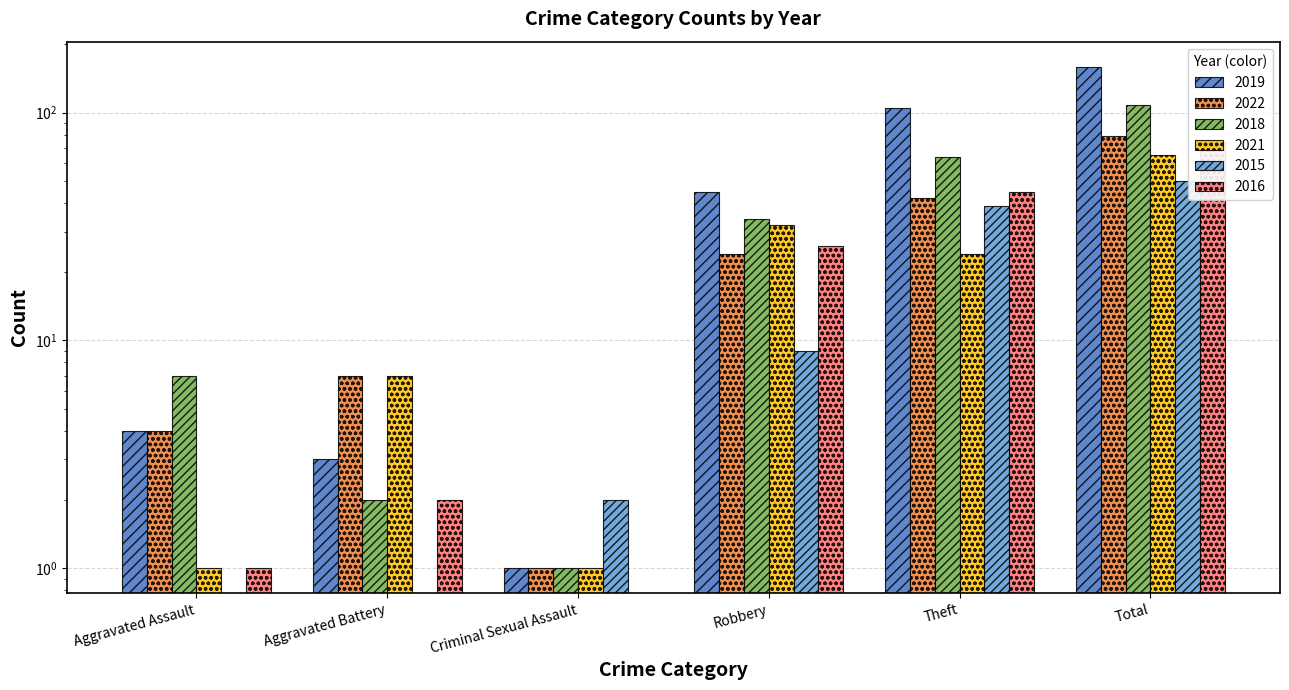

At which category is the sum across all series the highest?

Total